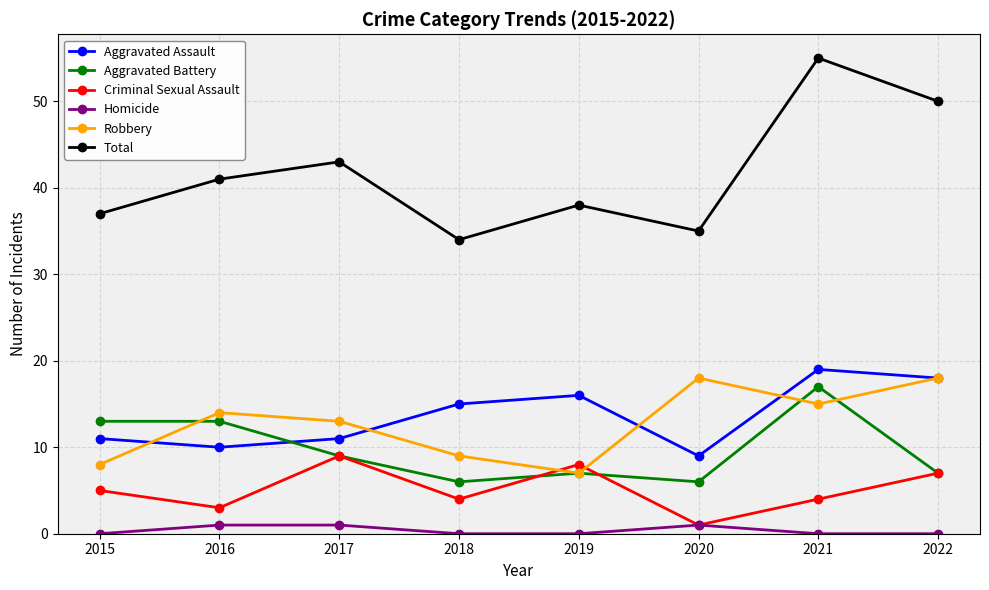

Between which two adjacent categories do Aggravated Battery and Robbery first intersect?

2015 and 2016